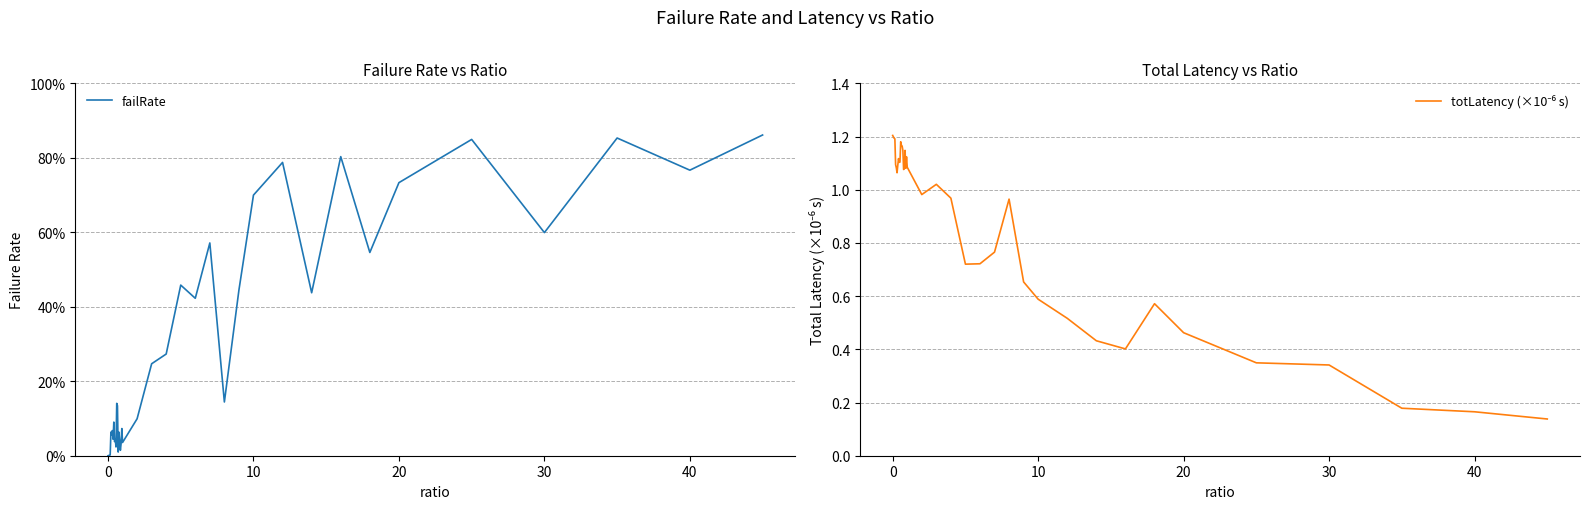

Is this an area chart (filled region under the line)?

No